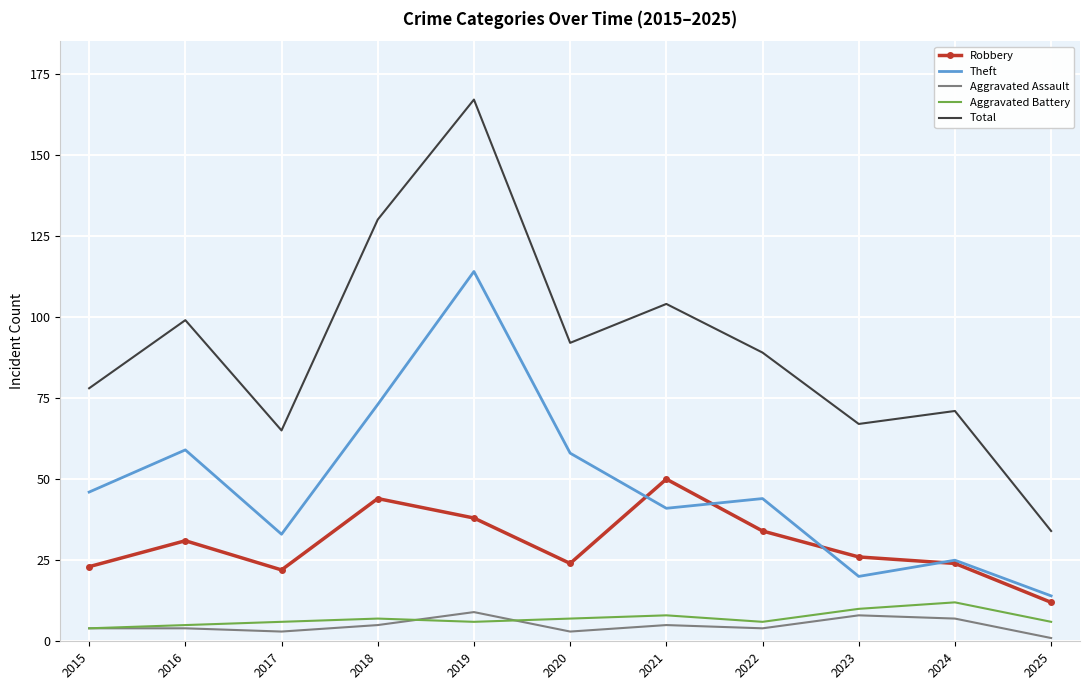

Which series has the largest total across all categories?

Total